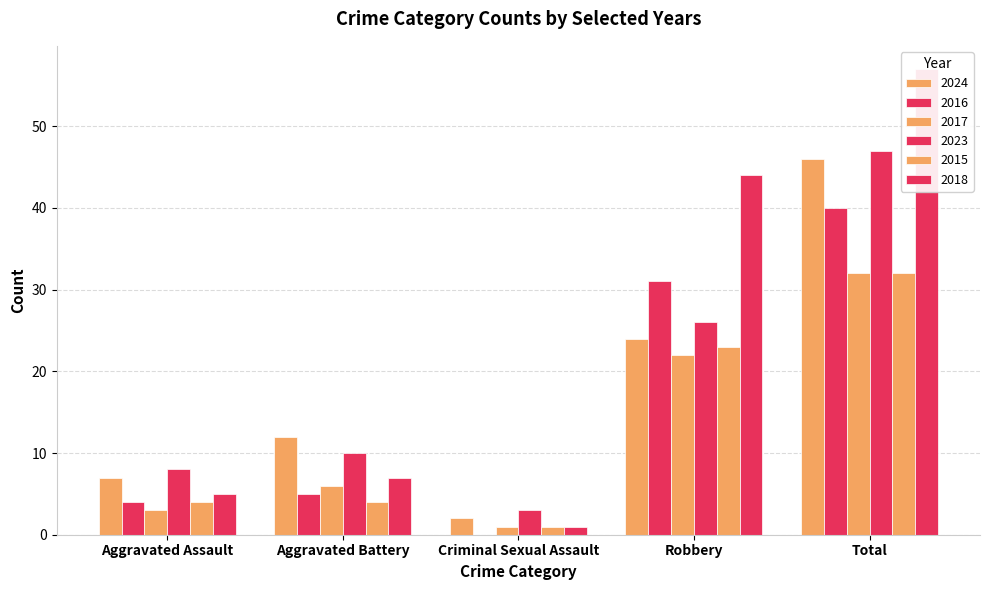

At which label does Total first exceed 44?

2018